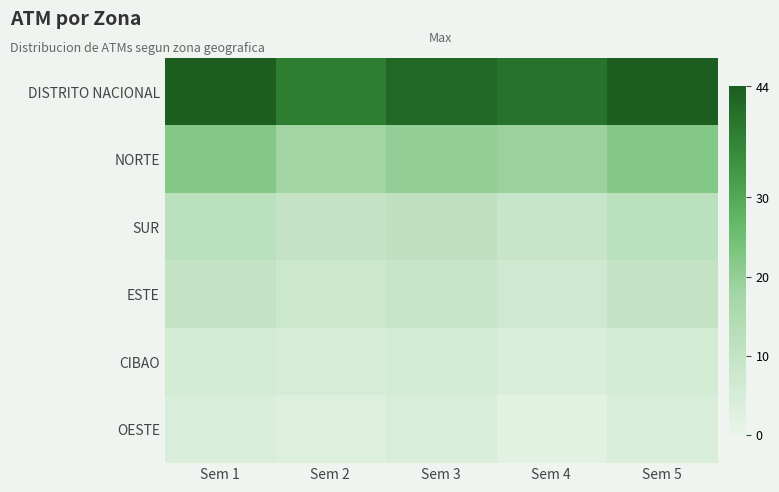

At Sem 2, list the series in order from smallest to largest.

OESTE, CIBAO, ESTE, SUR, NORTE, DISTRITO NACIONAL